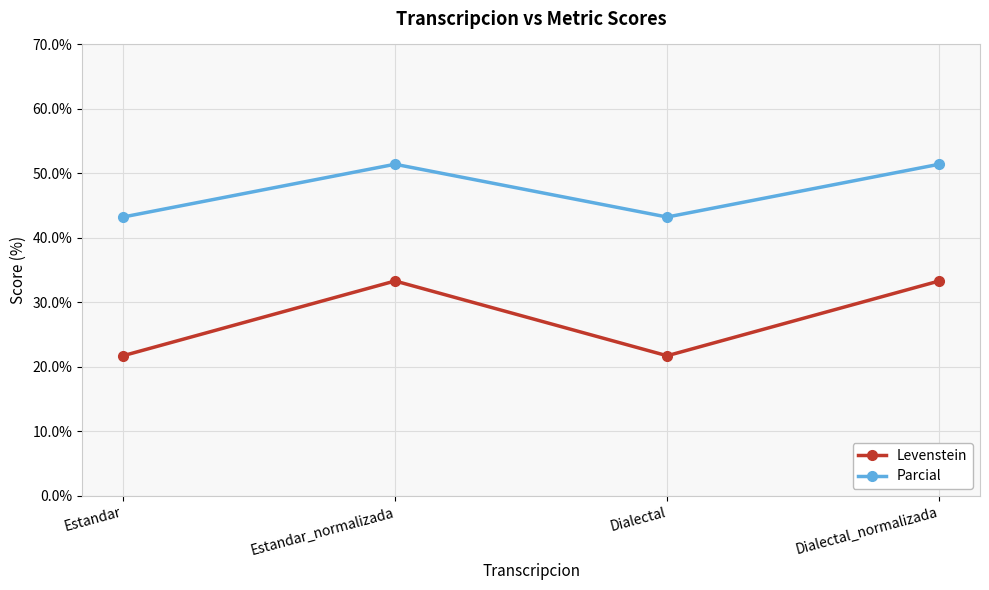

What is the approximate value of Levenstein at Estandar?

21.7